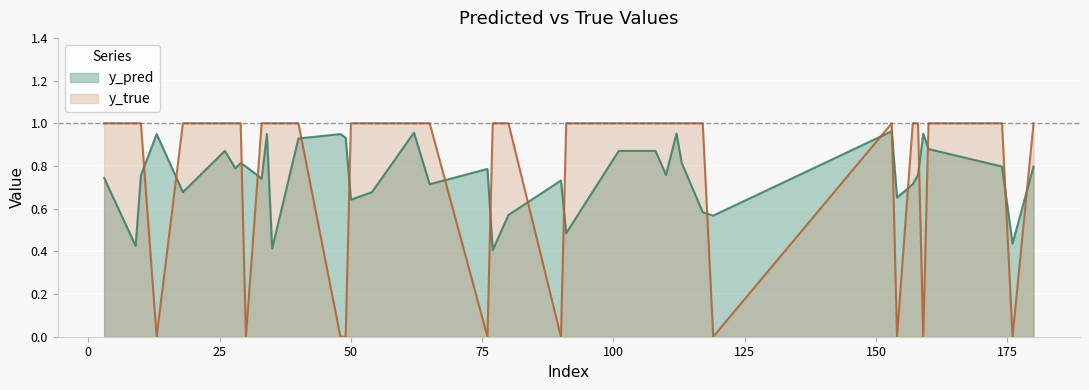

Which series has the widest spread of values?

y_true